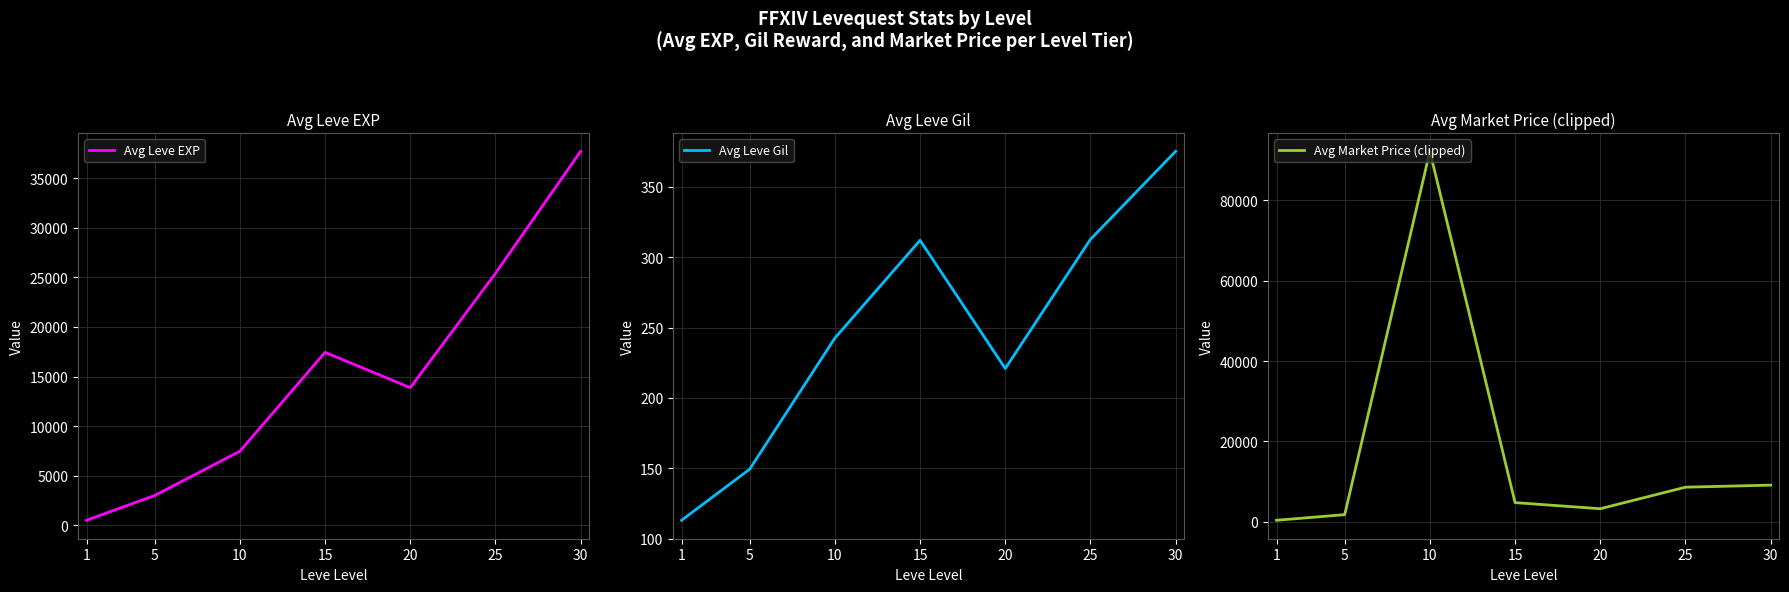

What is the spread (max minus min) of values at 25?

25097.3